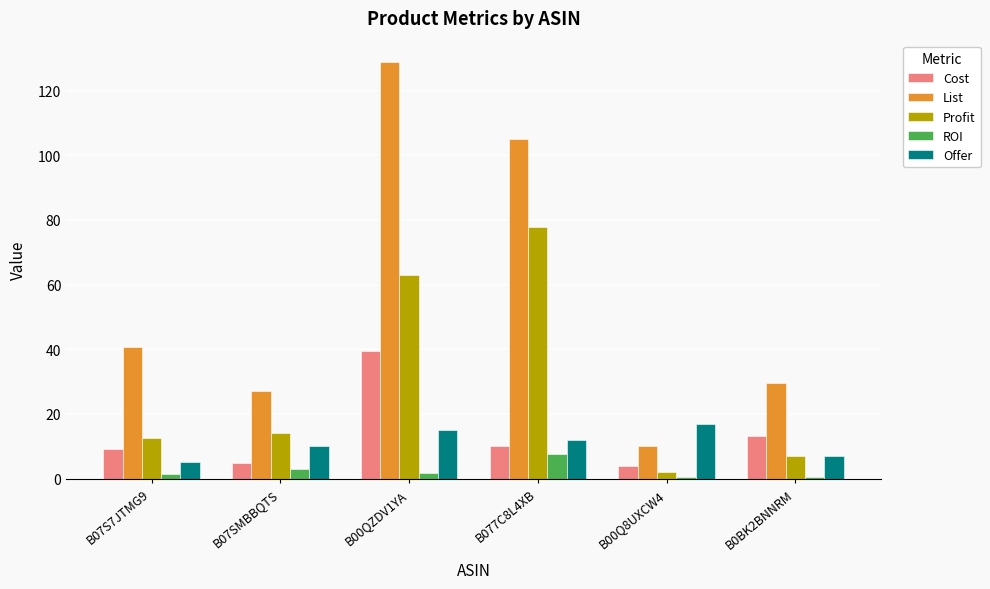

What is the difference between the second highest and minimum values in the Offer series?

10.0